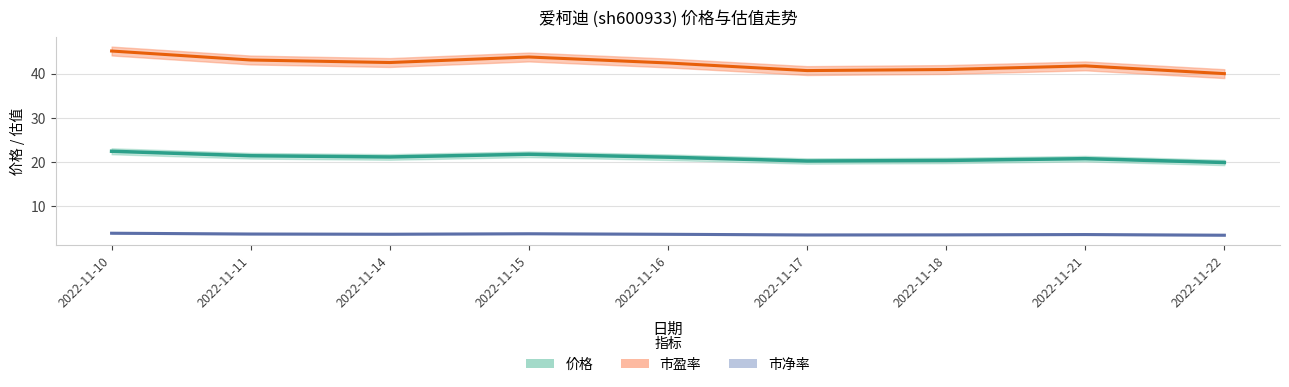

Count the number of categories in the chart.

9